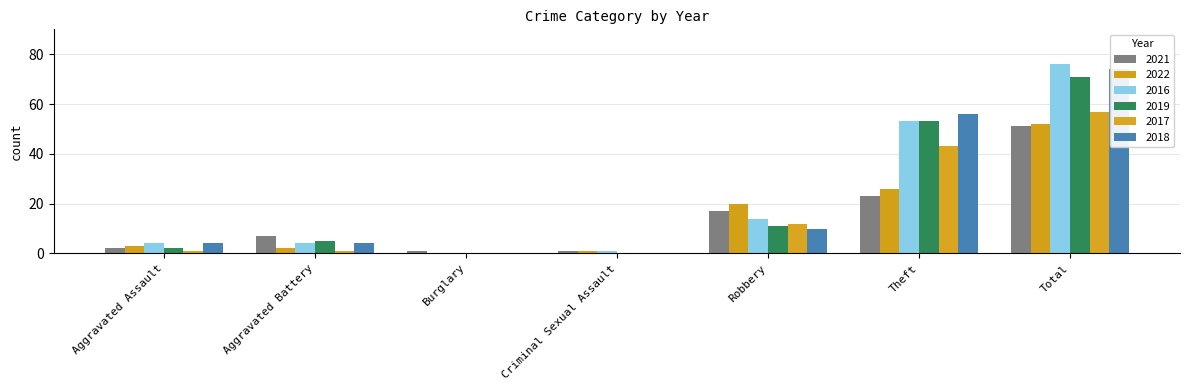

What is the difference between the highest and lowest values at Total?

25